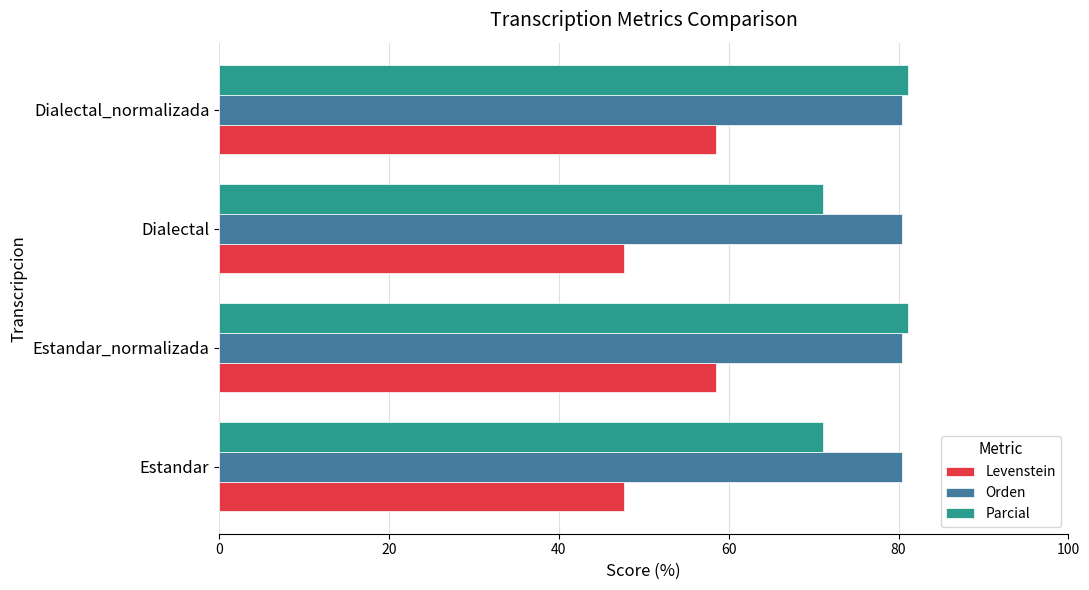

The Orden series shows 80.5 at Estandar_normalizada. True or false?

True